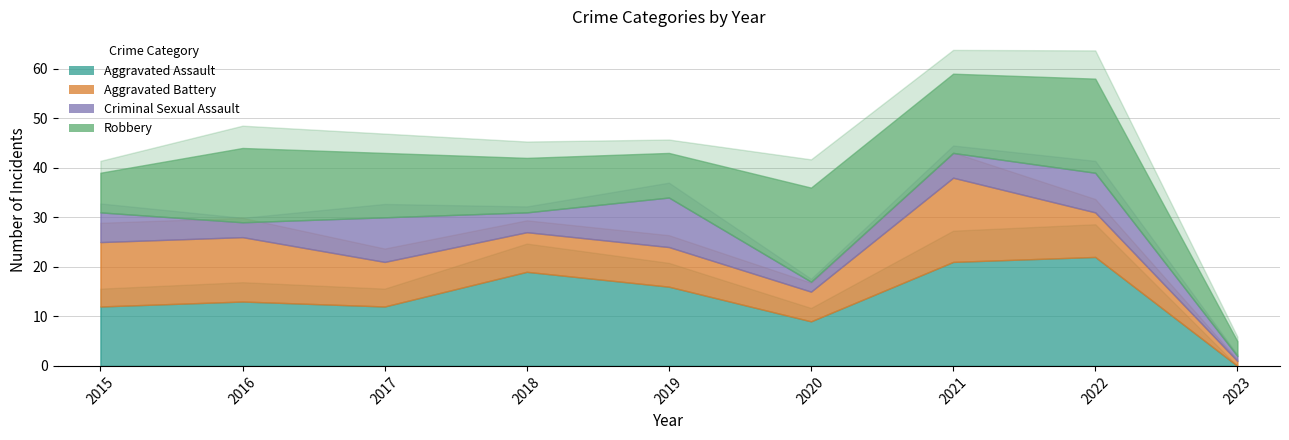

At which label does Robbery reach its minimum?

2023